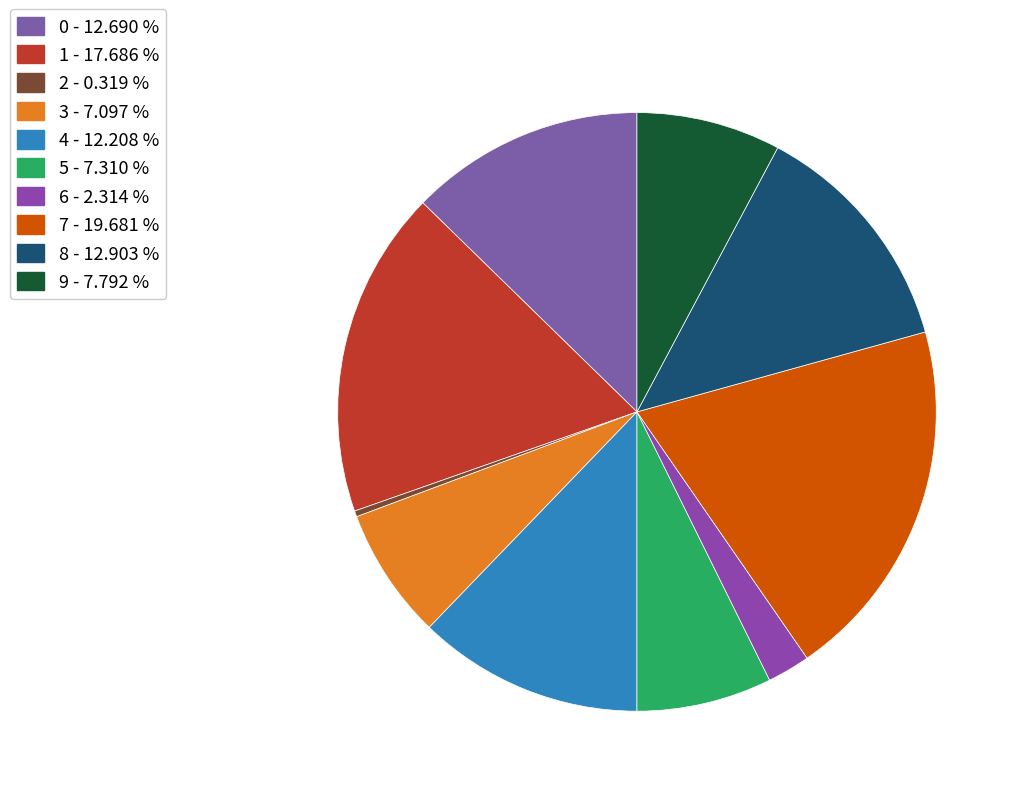

Is there a majority slice in this chart?

No